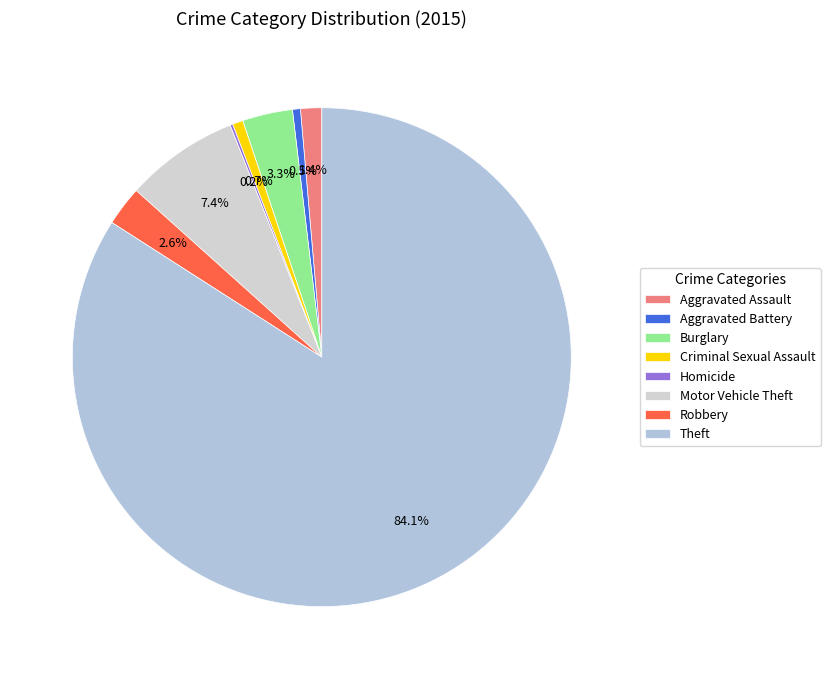

How many slices are in this pie chart?

8